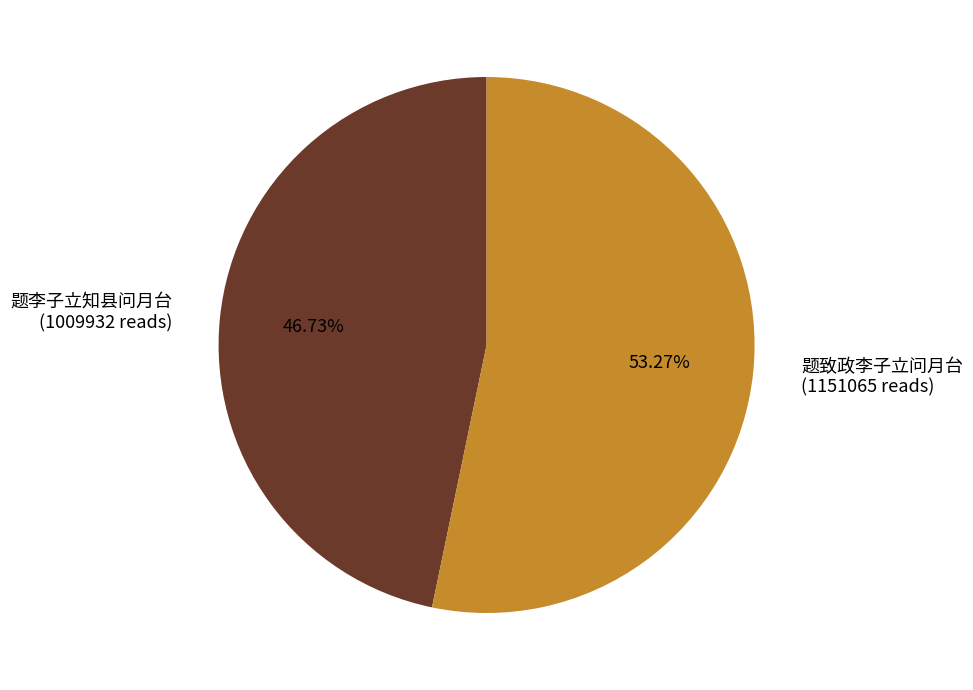

Is there any slice that represents more than half of the pie?

Yes